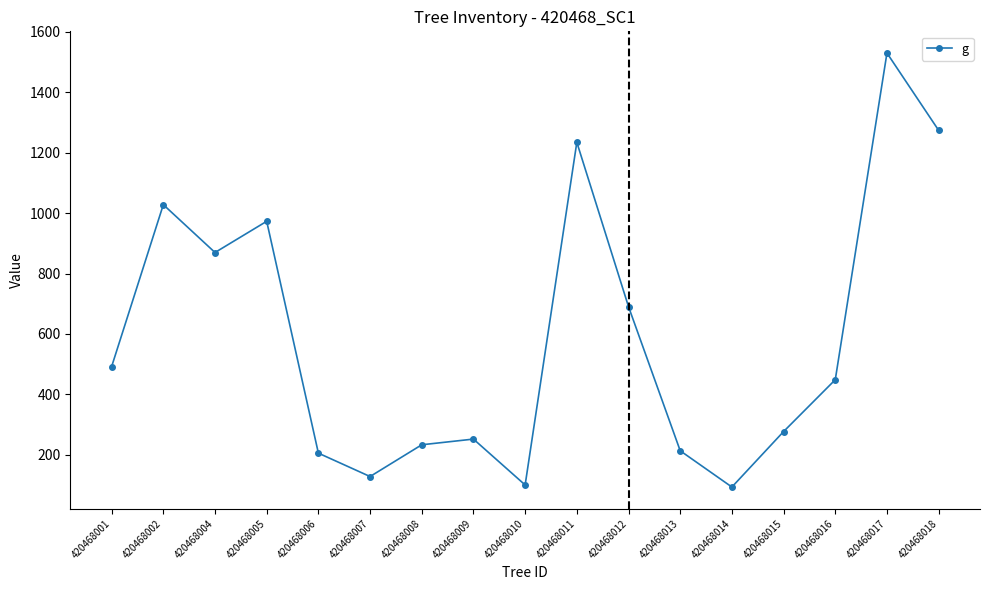

What is the approximate value at 420468012?

690.2